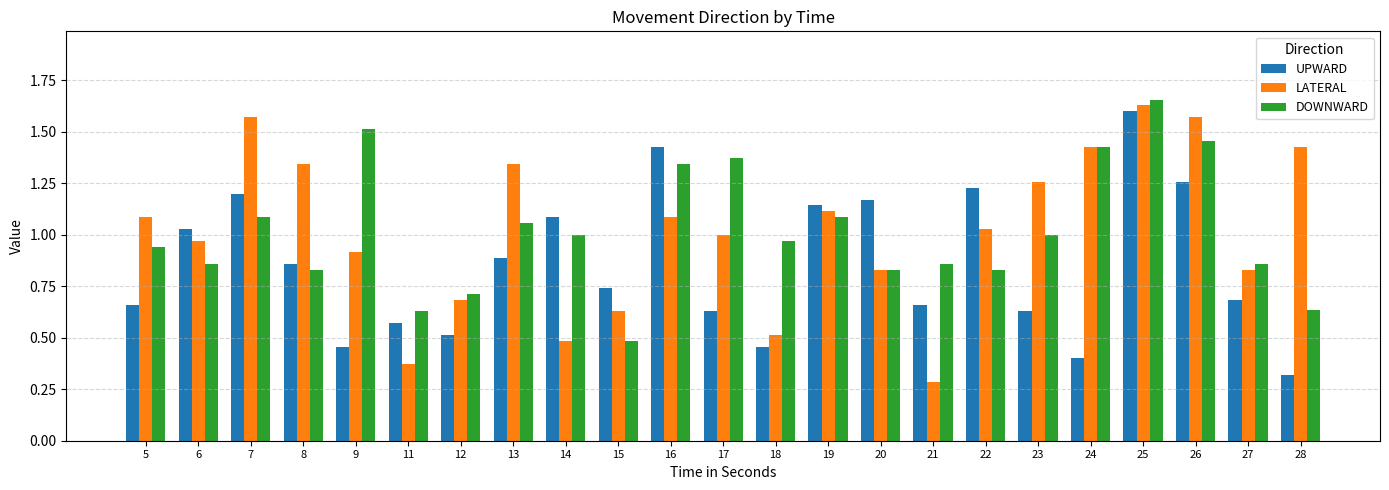

At how many categories does at least one series exceed 1?

17